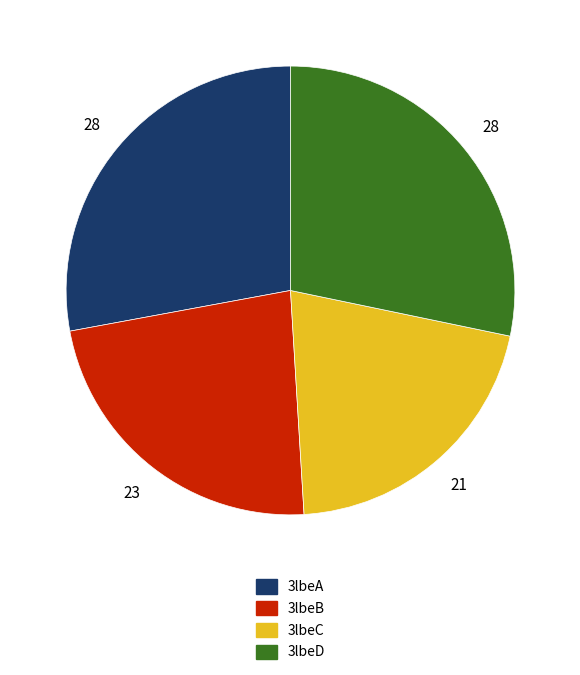

Do 3lbeB and 3lbeC together represent more than half of the pie?

No